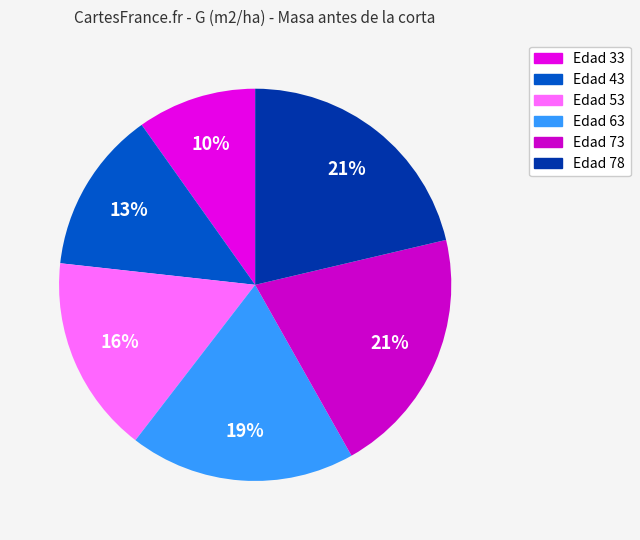

Is there a majority slice in this chart?

No